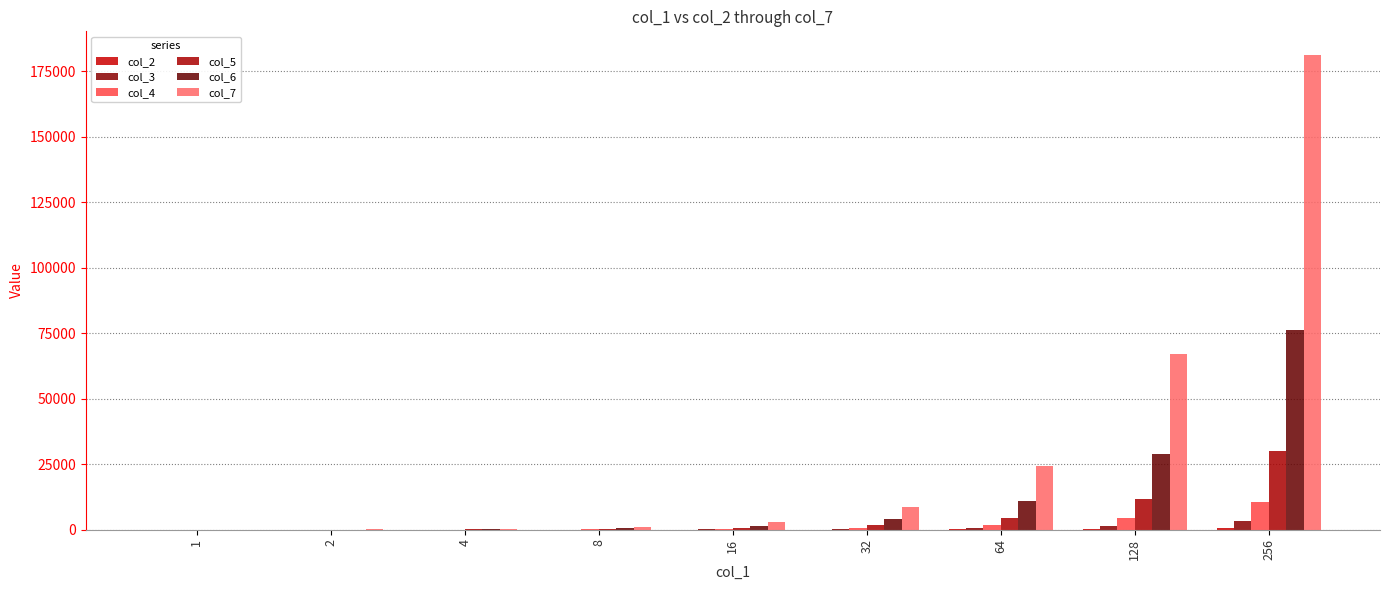

Does the chart contain stacked bars?

No